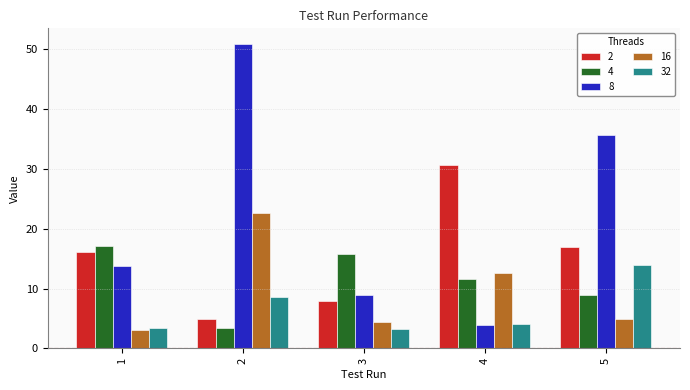

Rank the categories by 4 value from highest to lowest.

1, 3, 4, 5, 2